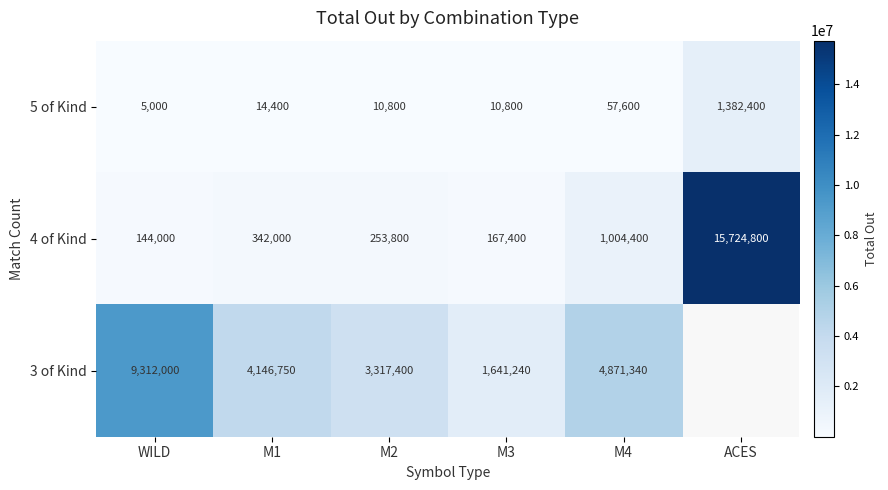

How many values in the 5 of Kind series are below 14400?

3